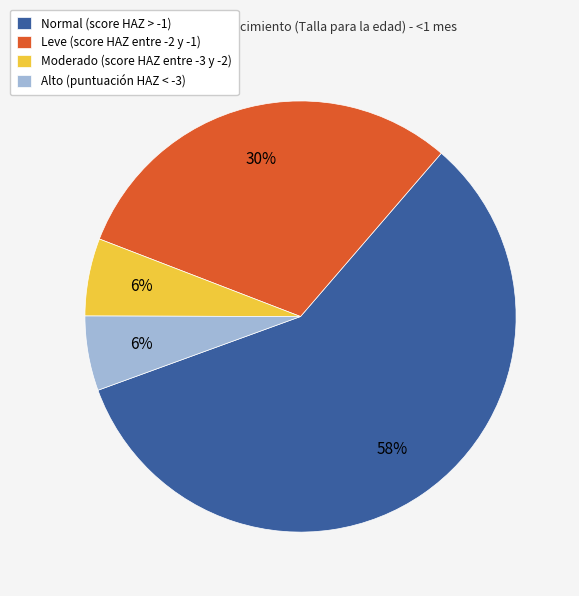

Between Moderado (score HAZ entre -3 y -2) and Leve (score HAZ entre -2 y -1), which is larger?

Leve (score HAZ entre -2 y -1)